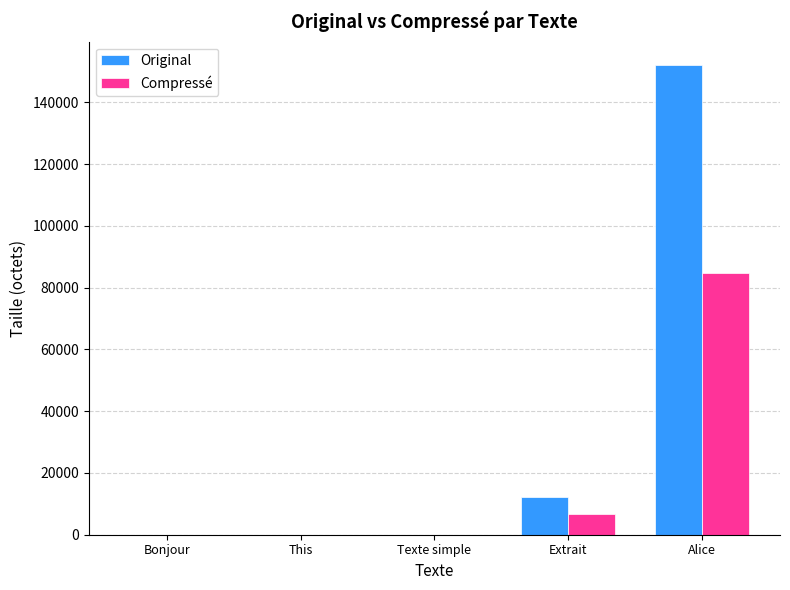

Where is Compressé nearest to the value 42394?

Extrait